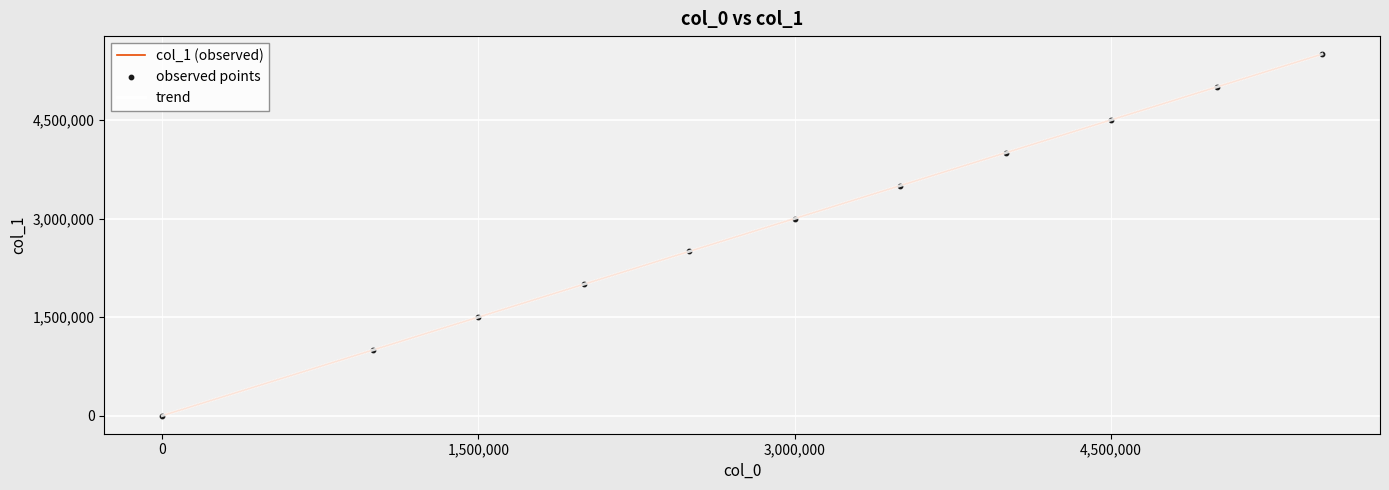

At how many categories does at least one series exceed 420613?

10